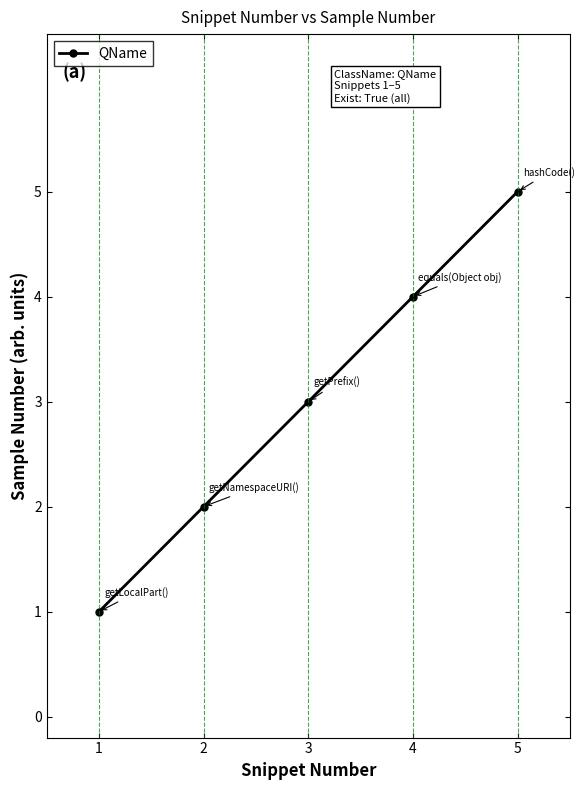

Rank the categories by value from lowest to highest.

1, 2, 3, 4, 5